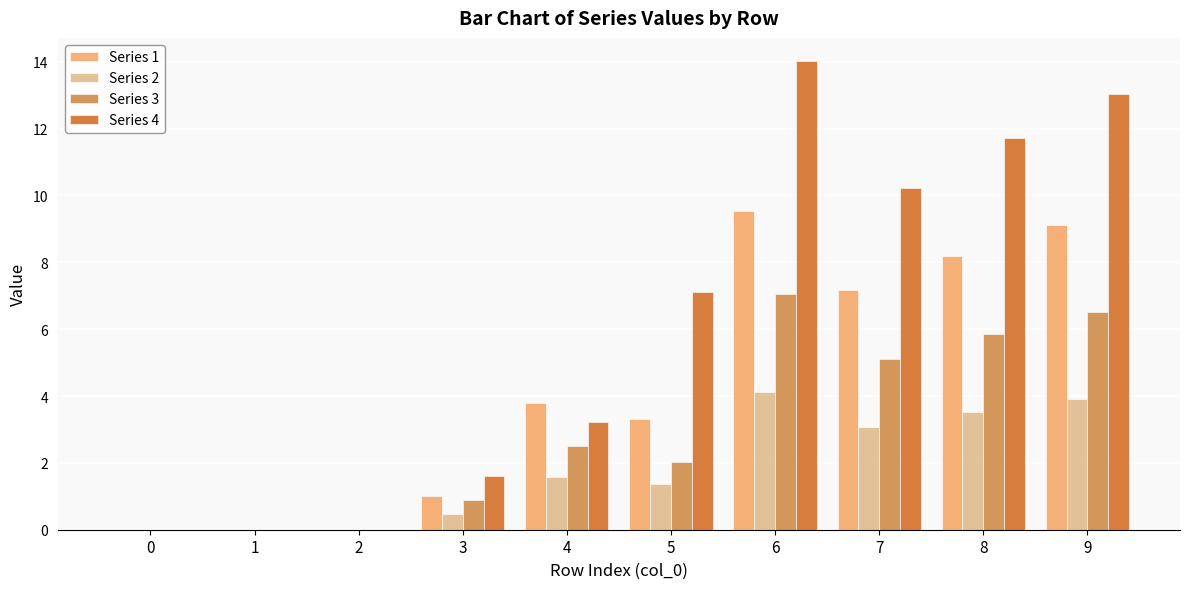

What is the total value across all series at 7?

25.6